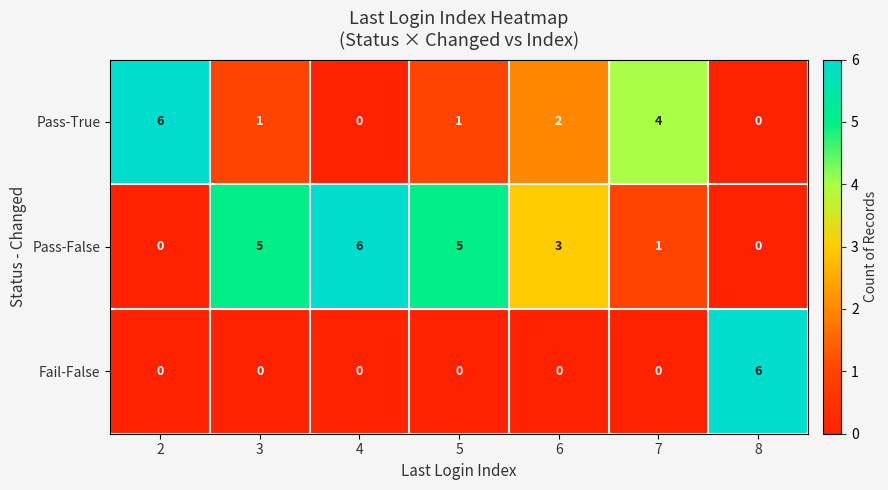

What is the greatest value displayed?

6